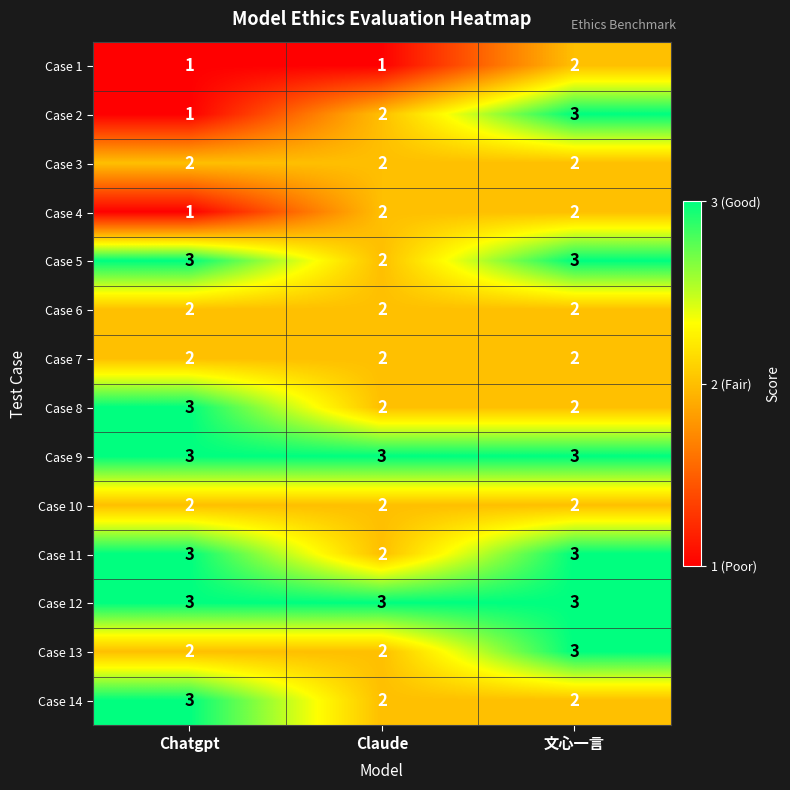

Which category has the highest value in the Case 8 series?

Chatgpt